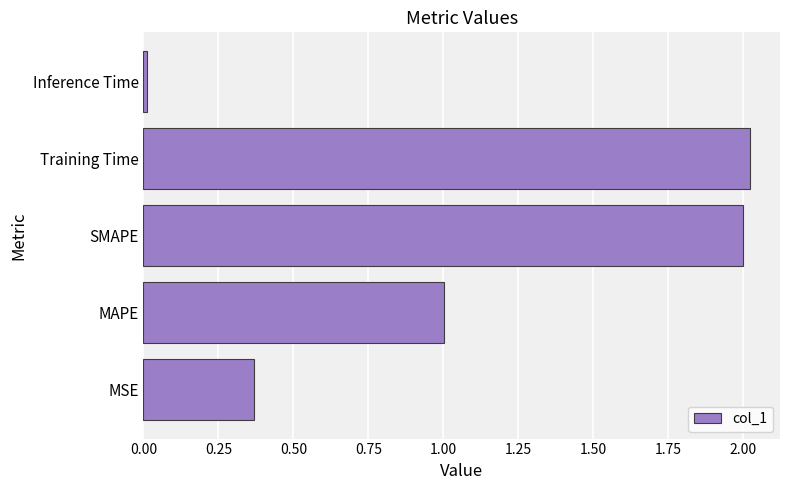

How many values are below 1?

2